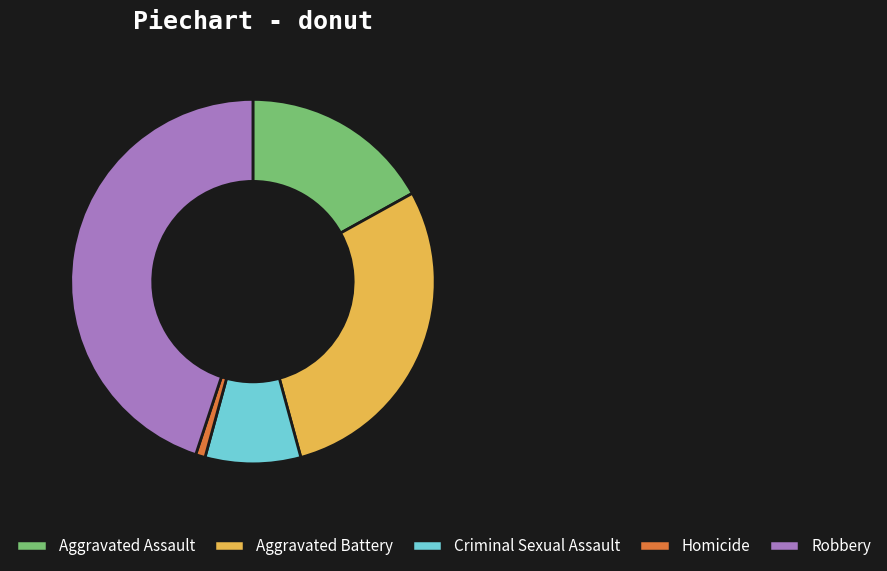

Combined, do Aggravated Battery and Robbery account for over 50%?

Yes